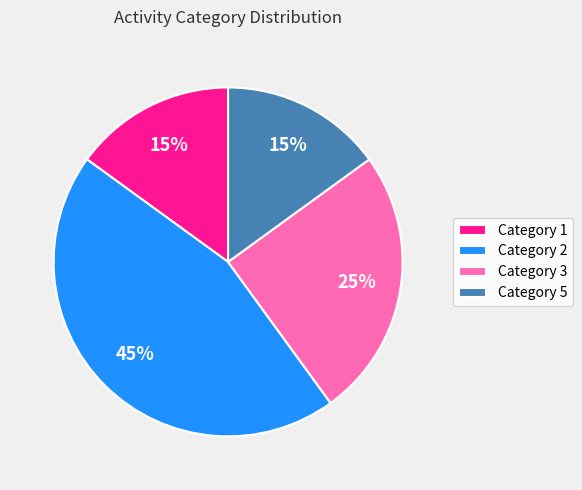

To the nearest percent, what portion does Category 3 represent?

25%